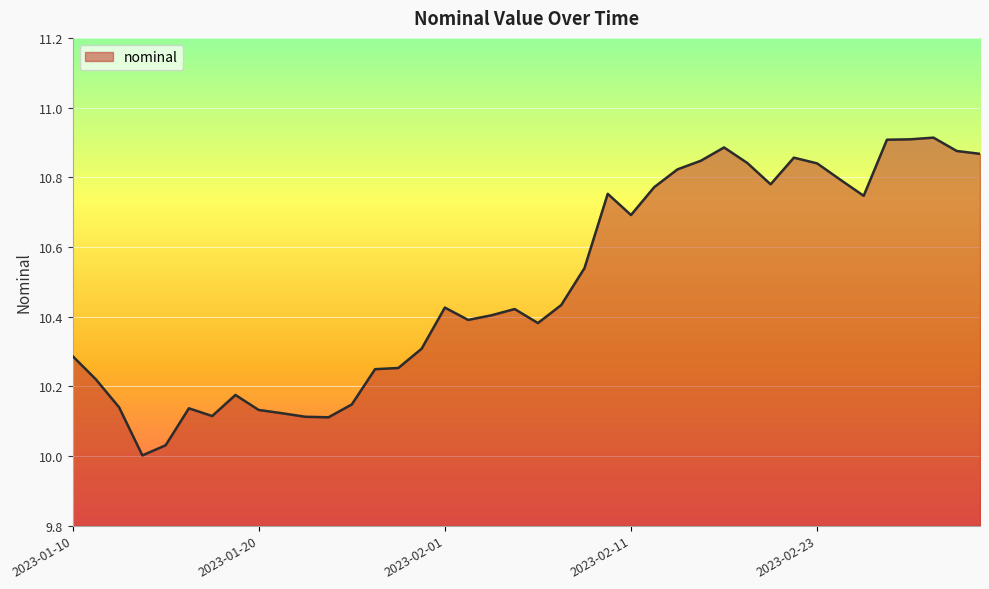

What is the difference between the maximum and minimum values?

0.9